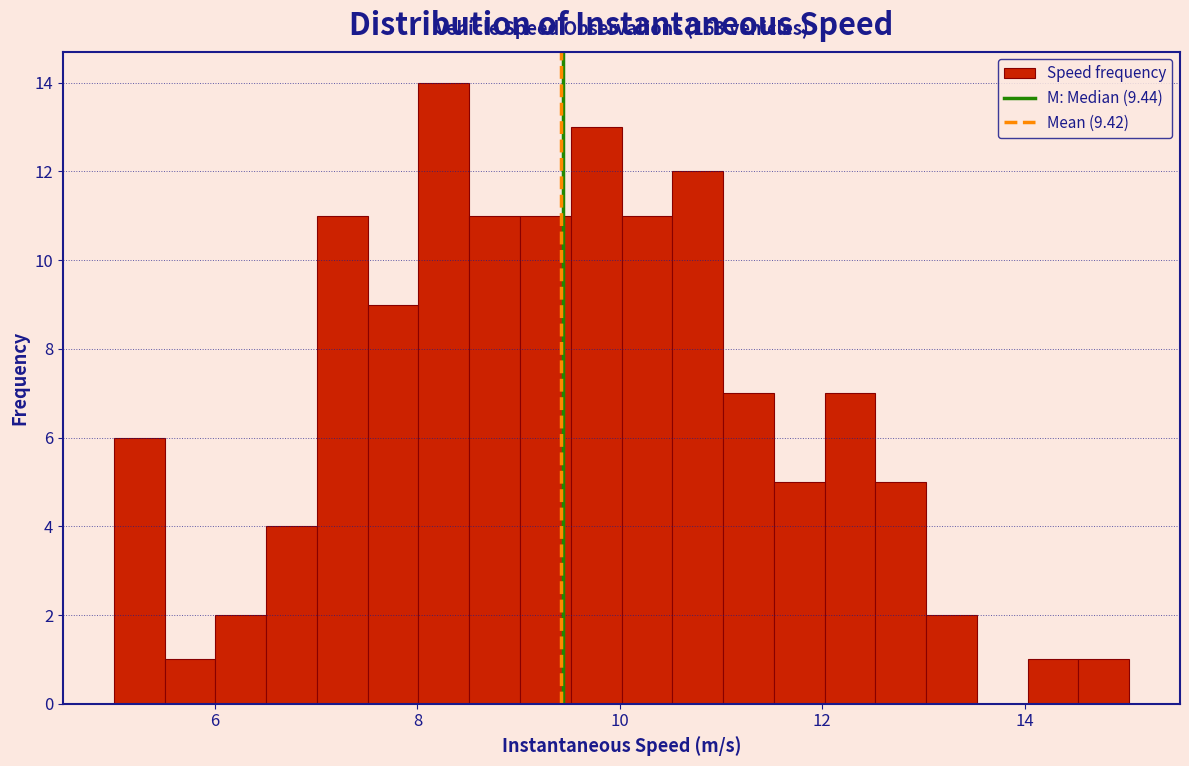

Read against the x-axis, roughly where is the centre of the tallest bar?

8.2